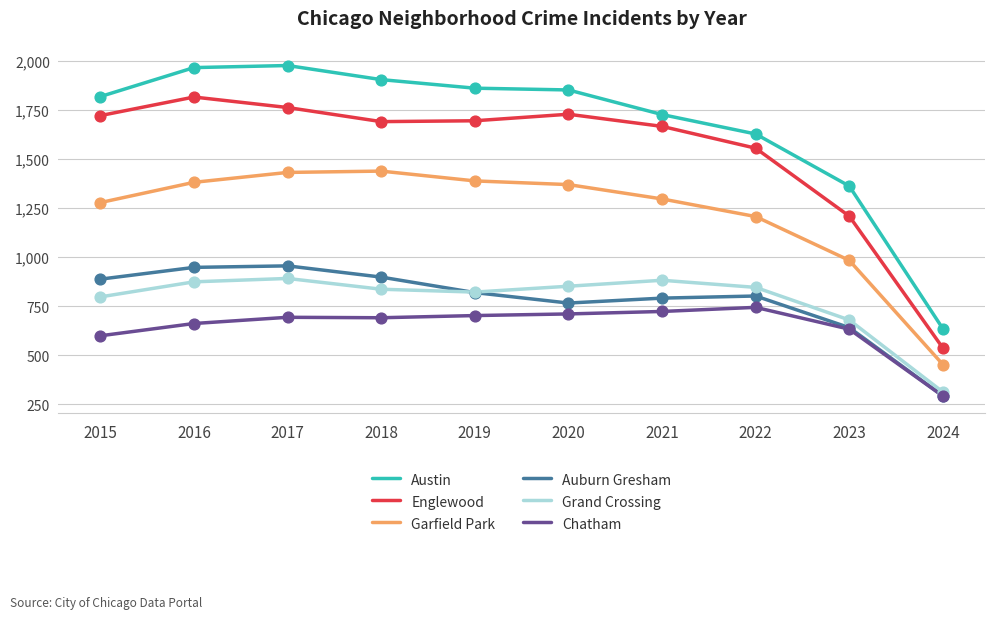

Is the value of Grand Crossing at 2021 greater than the value of Austin at 2022?

No